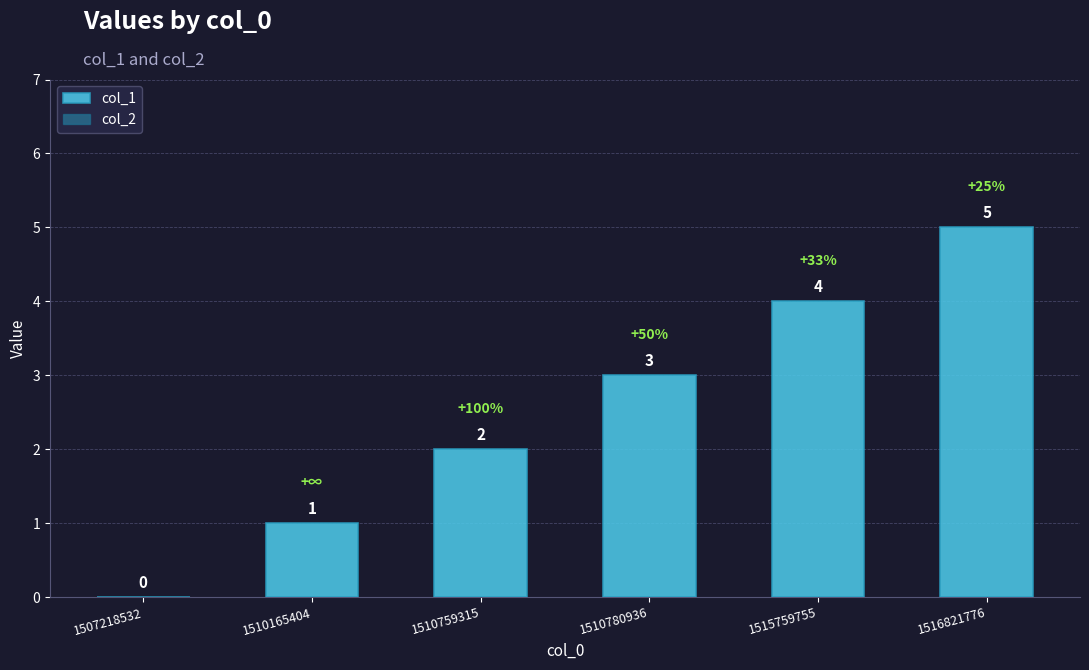

At which category does the chart reach its peak across all series?

1516821776